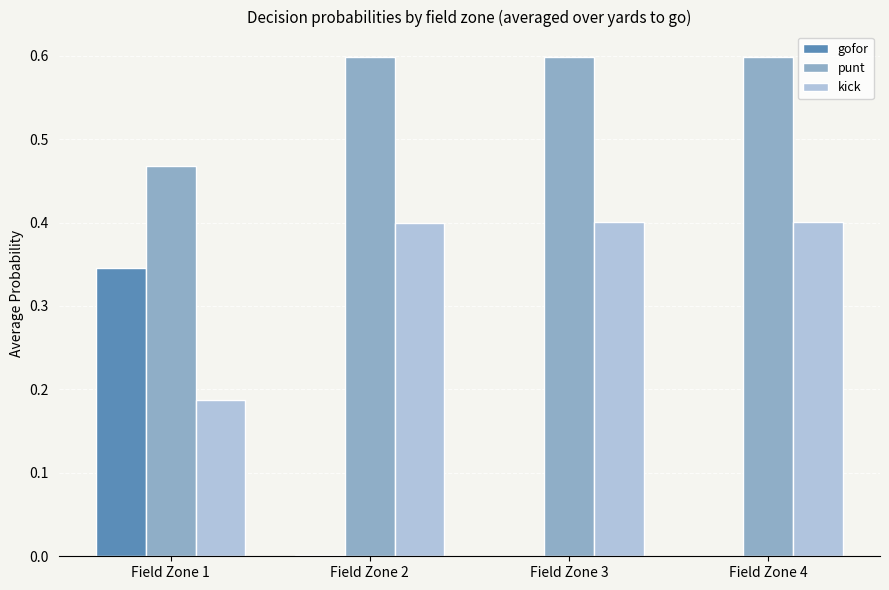

Count the number of data series in this chart.

3